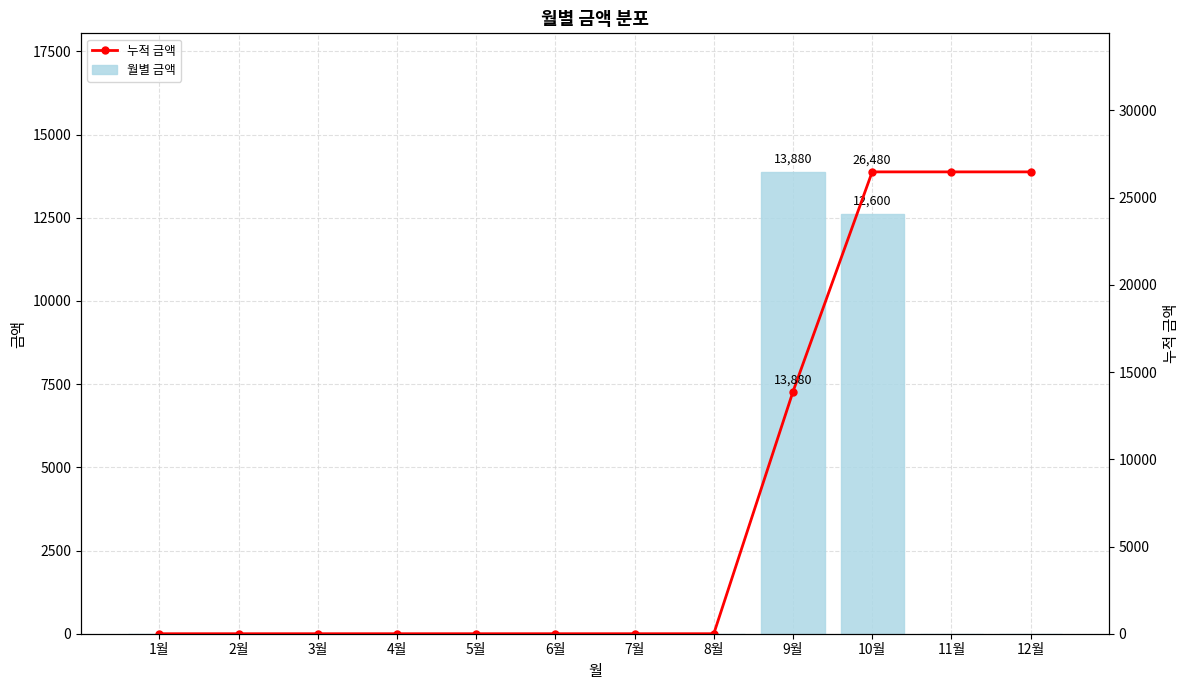

What is the average value of the 월별 금액 series?

2207